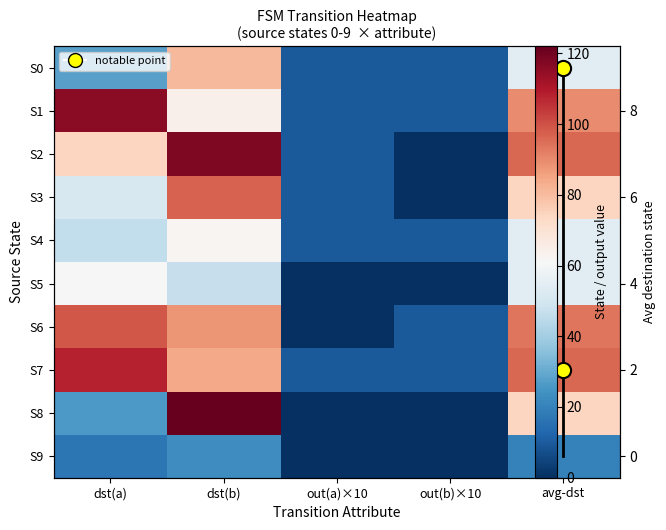

True or false: S7 has a value of 84.0 at dst(b).

True